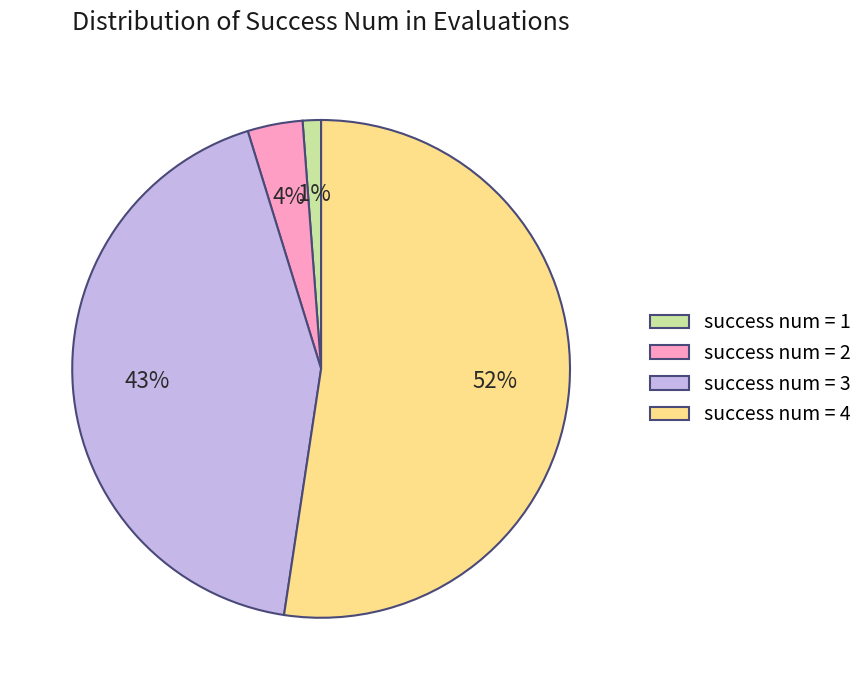

Which category has the smallest portion of the pie?

success num = 1